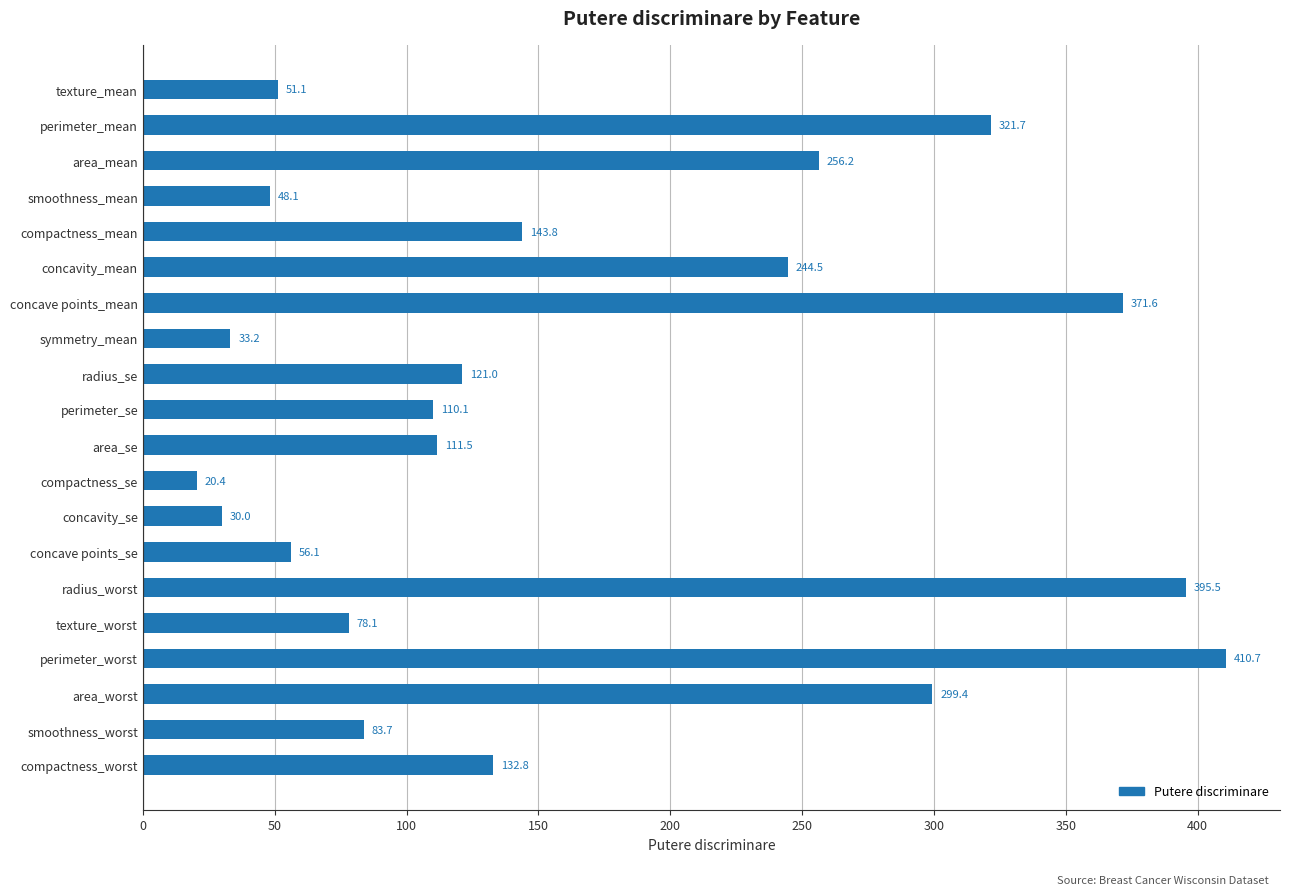

At which label is the value closest to 215?

concavity_mean